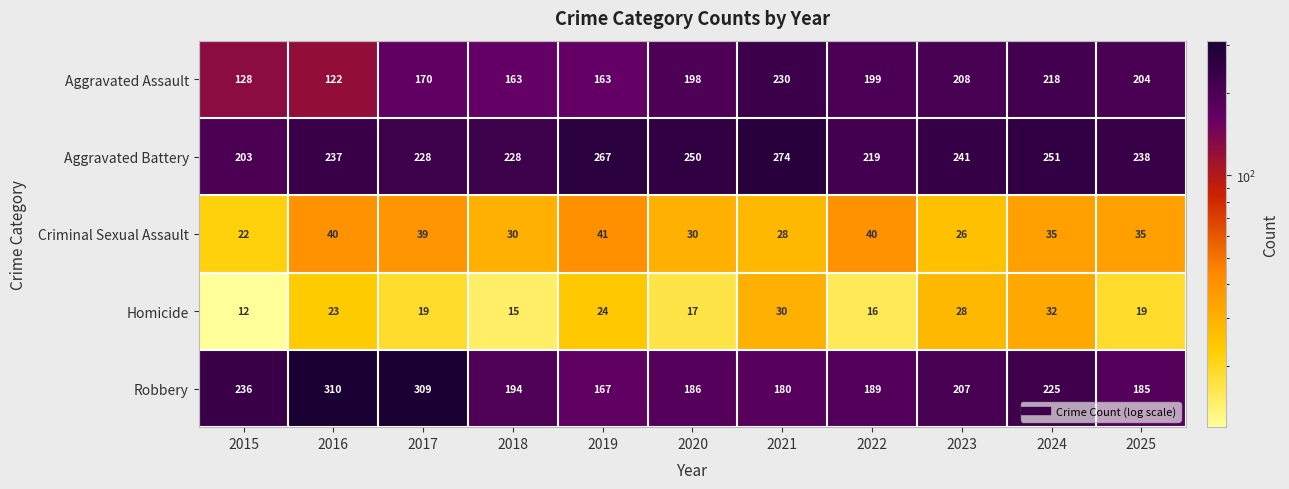

What is the smallest value displayed?

12